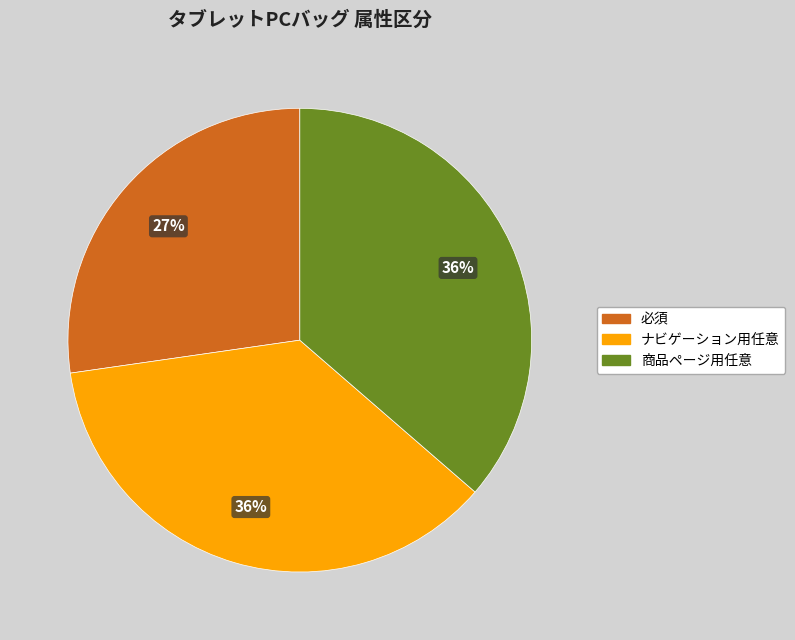

Which category has the smallest portion of the pie?

必須